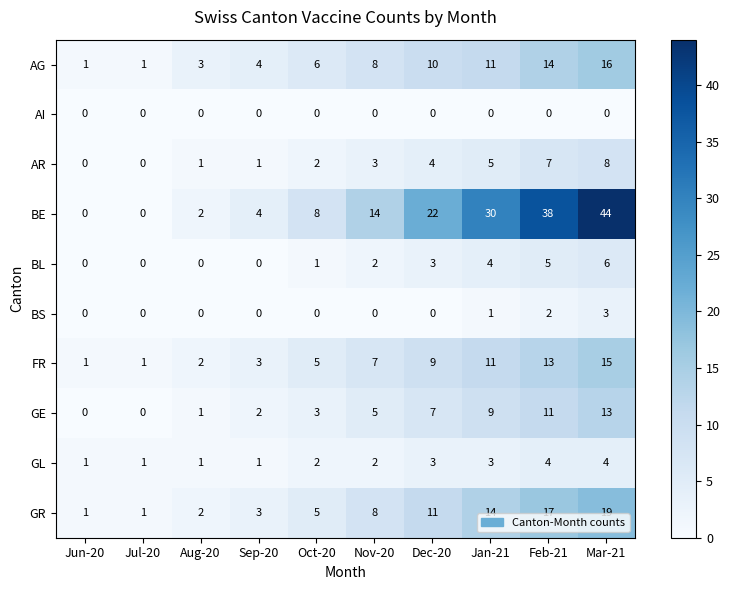

What is the total value across all series at Jan-21?

88